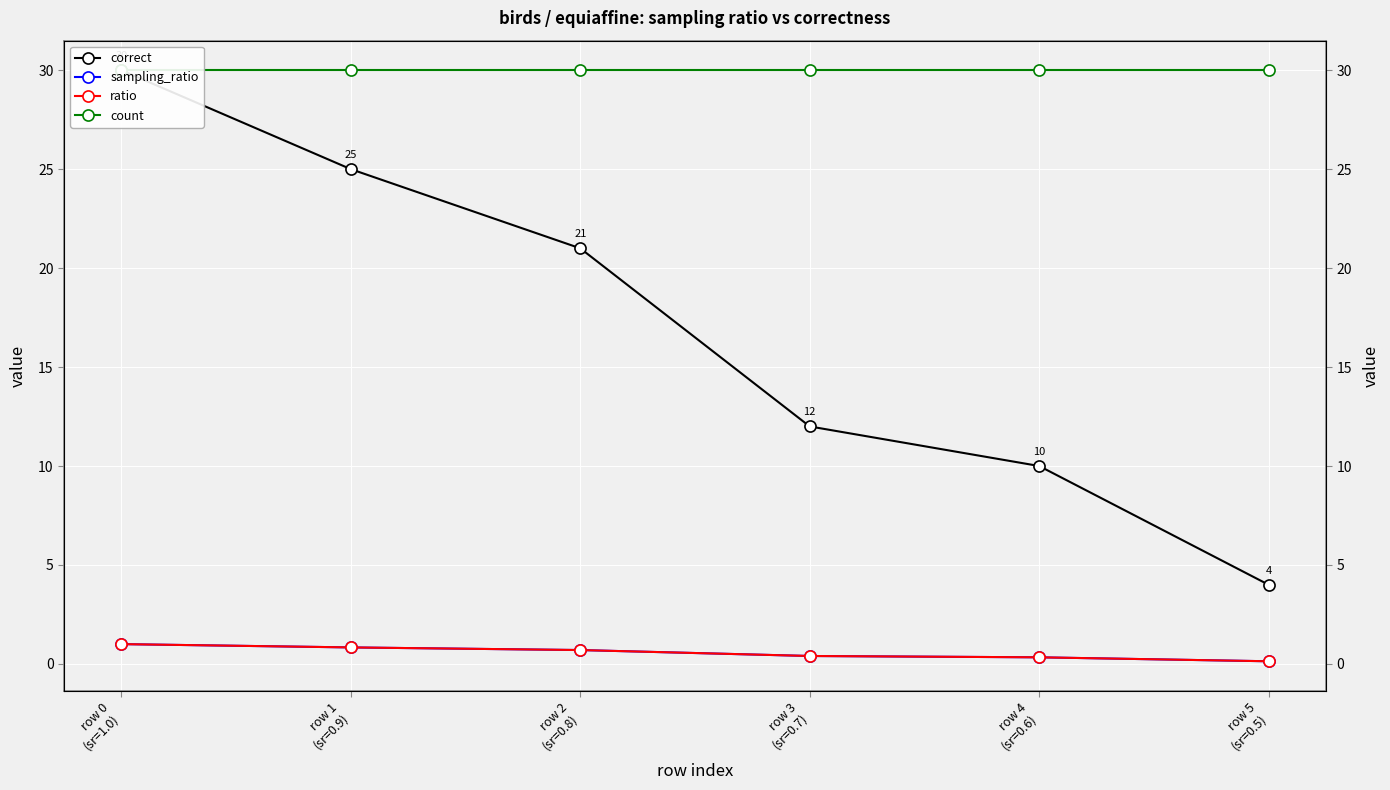

The value of count at row 0
(sr=1.0) is 45.1. True or false?

False